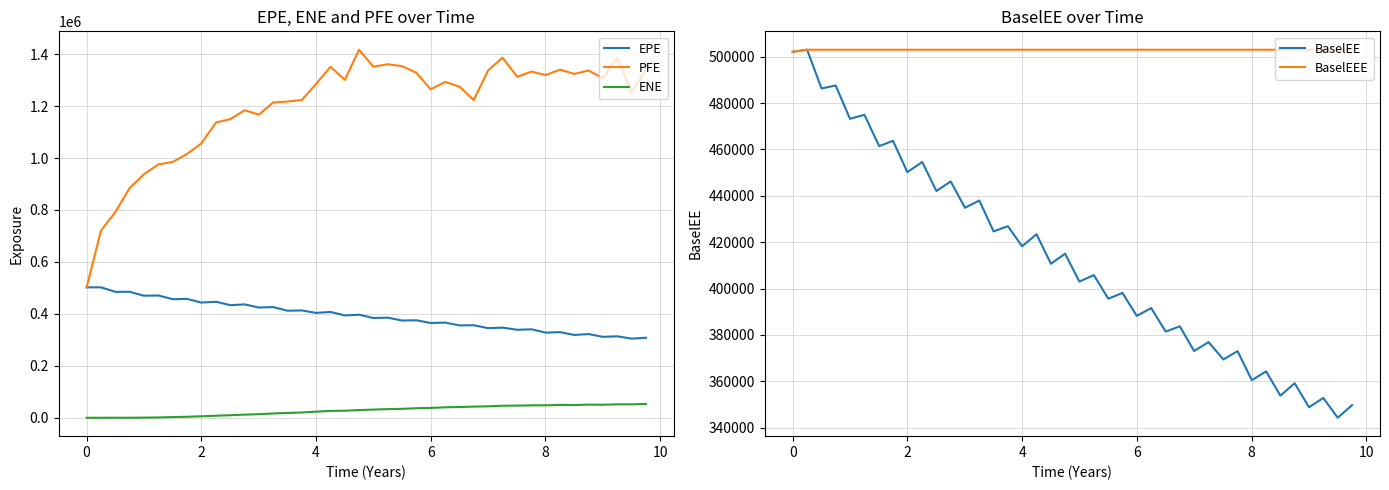

What is the maximum value shown in the chart?

1416970.0